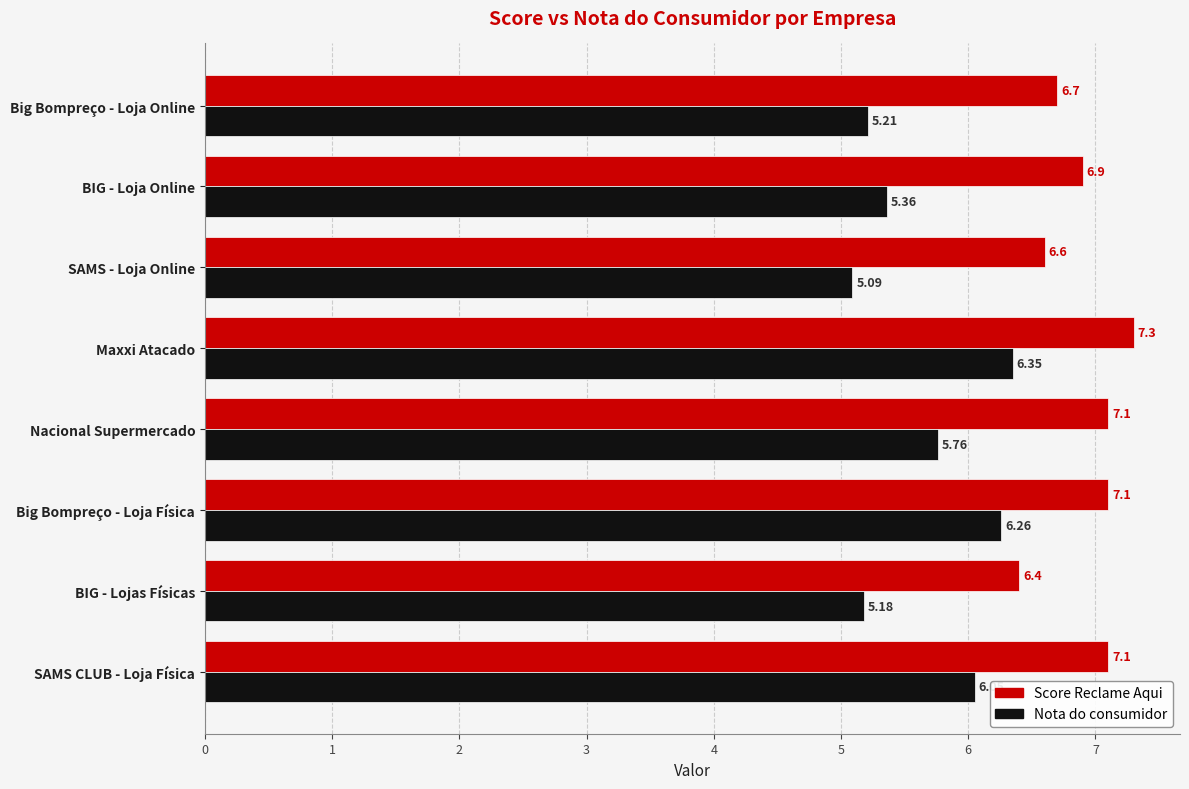

At which category is the sum across all series the highest?

Maxxi Atacado